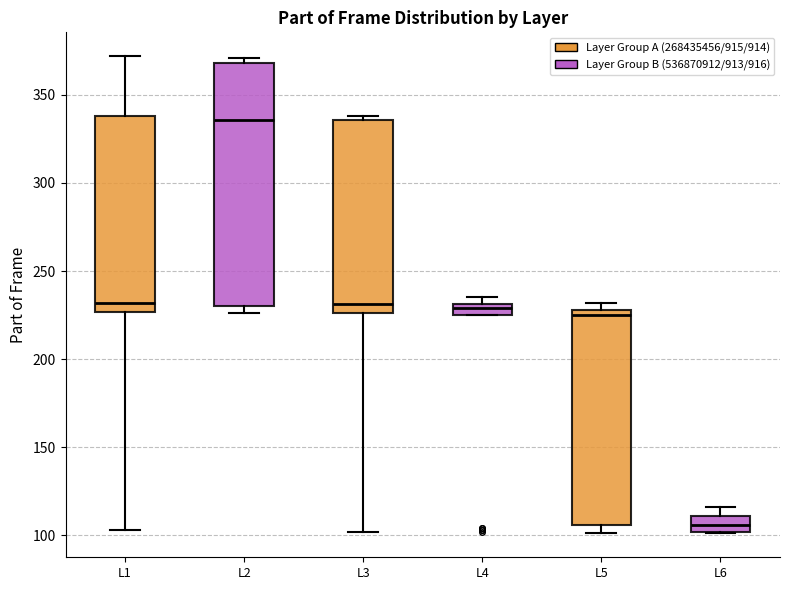

Comparing the boxes themselves (not the whiskers), which one is the tallest?

L2